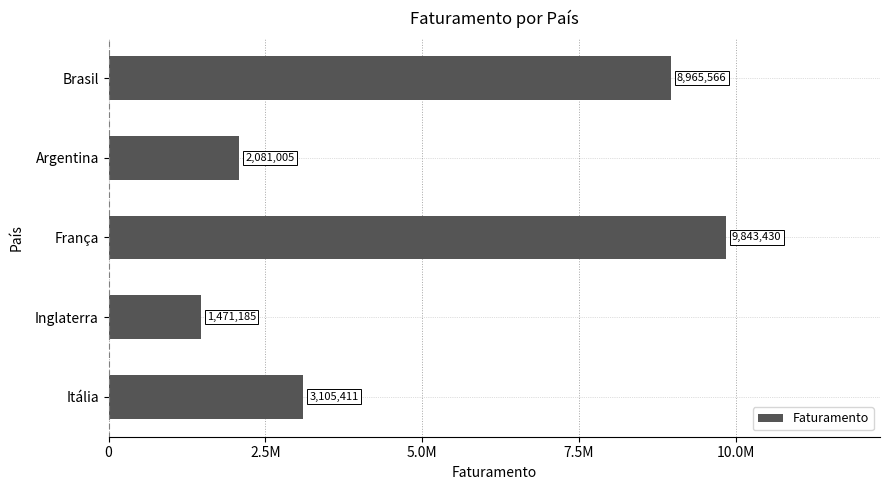

Does the chart contain any negative values?

No